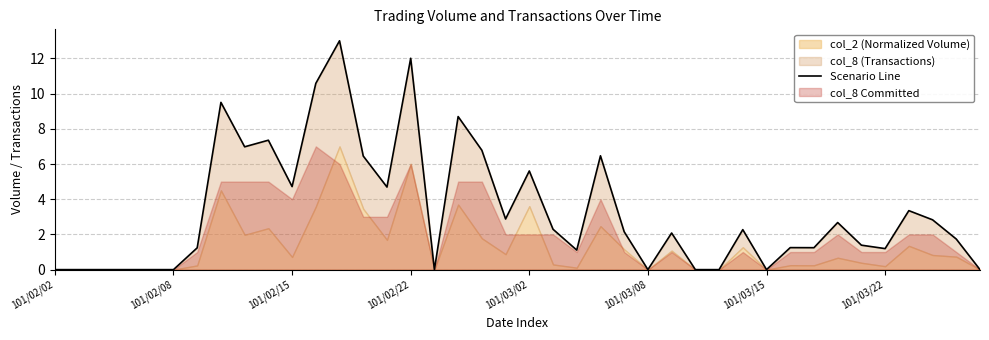

What is the difference between the values at 33 and 16?

2.7